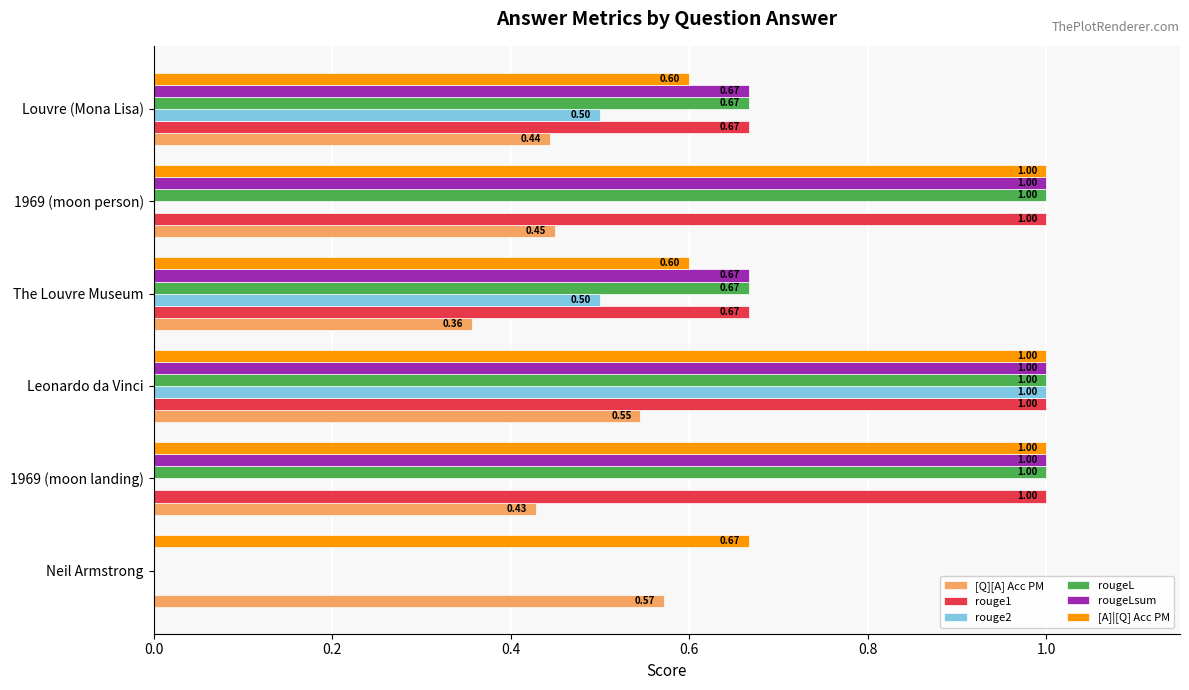

What is the sum of the rouge1 values at 1969 (moon person) and The Louvre Museum?

1.7